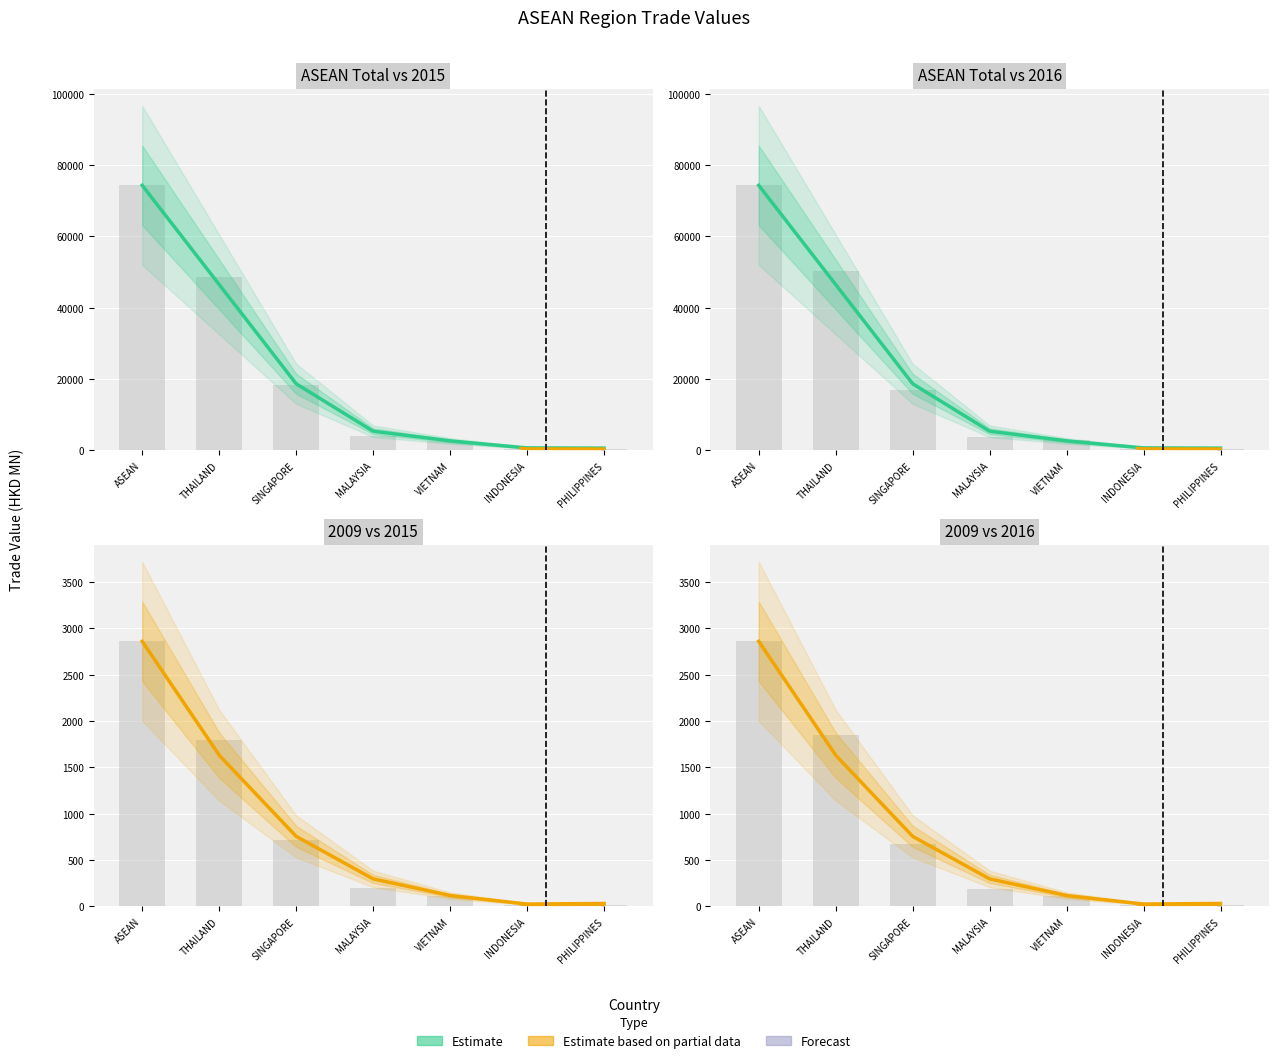

Rank the categories by All value from lowest to highest.

INDONESIA, PHILIPPINES, VIETNAM, MALAYSIA, SINGAPORE, THAILAND, ASEAN